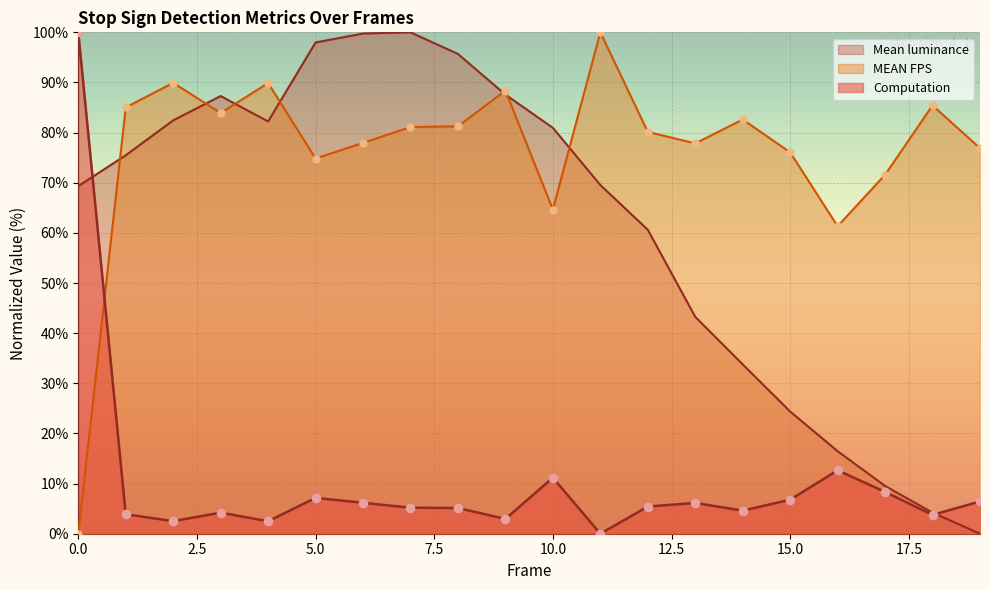

Which series has the largest total across all categories?

MEAN FPS